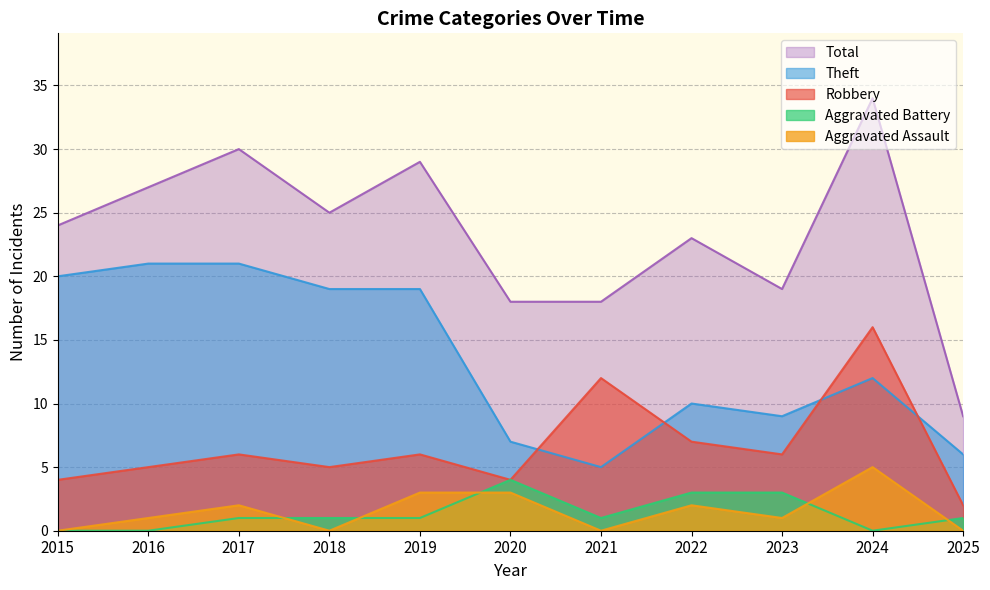

Which series has the largest total across all categories?

Total